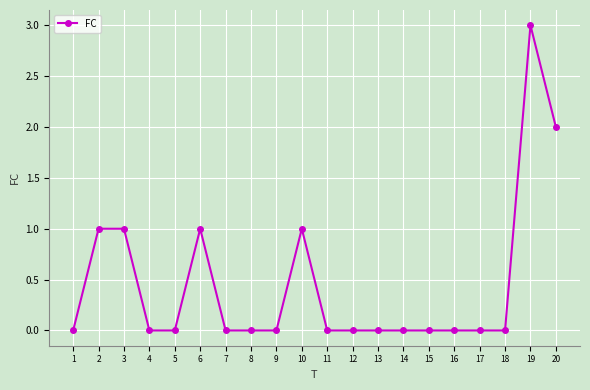

Reading left to right, extract all data points from this chart.

0	1	1	0	0	1	0	0	0	1	0	0	0	0	0	0	0	0	3	2